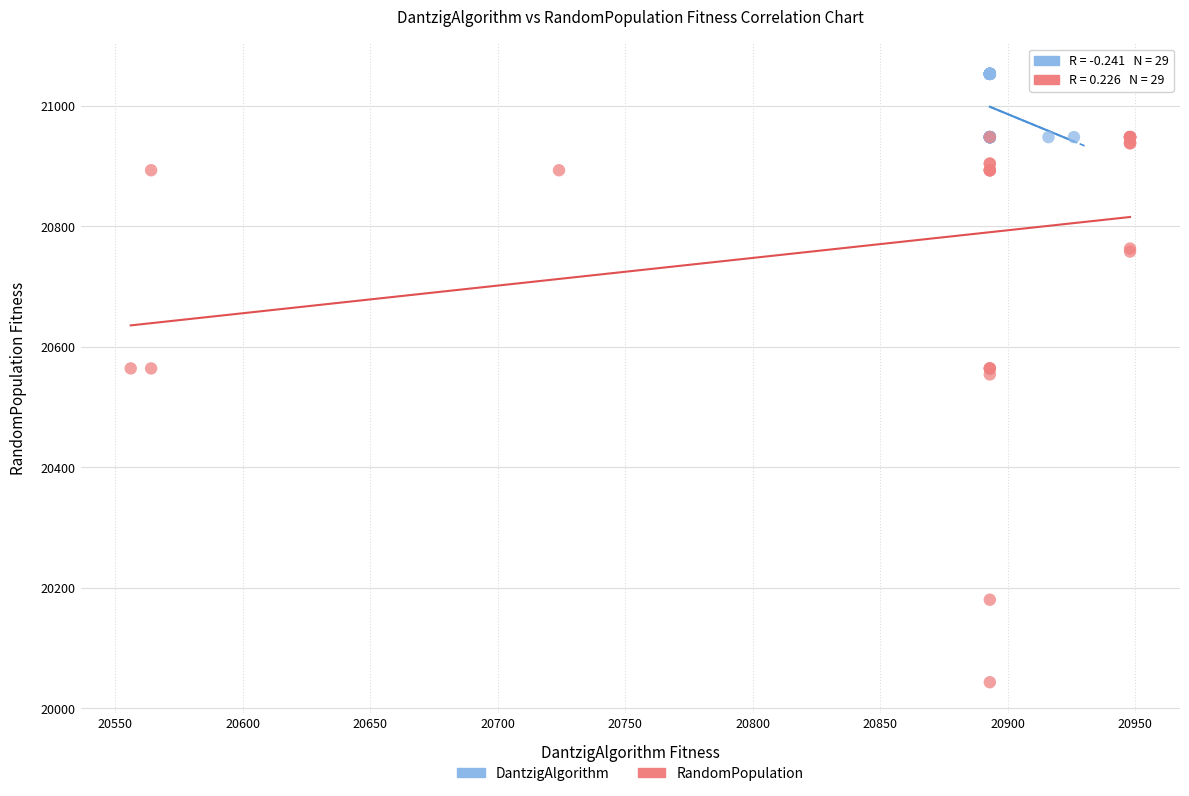

Which series has the widest spread of Y values?

RandomPopulation